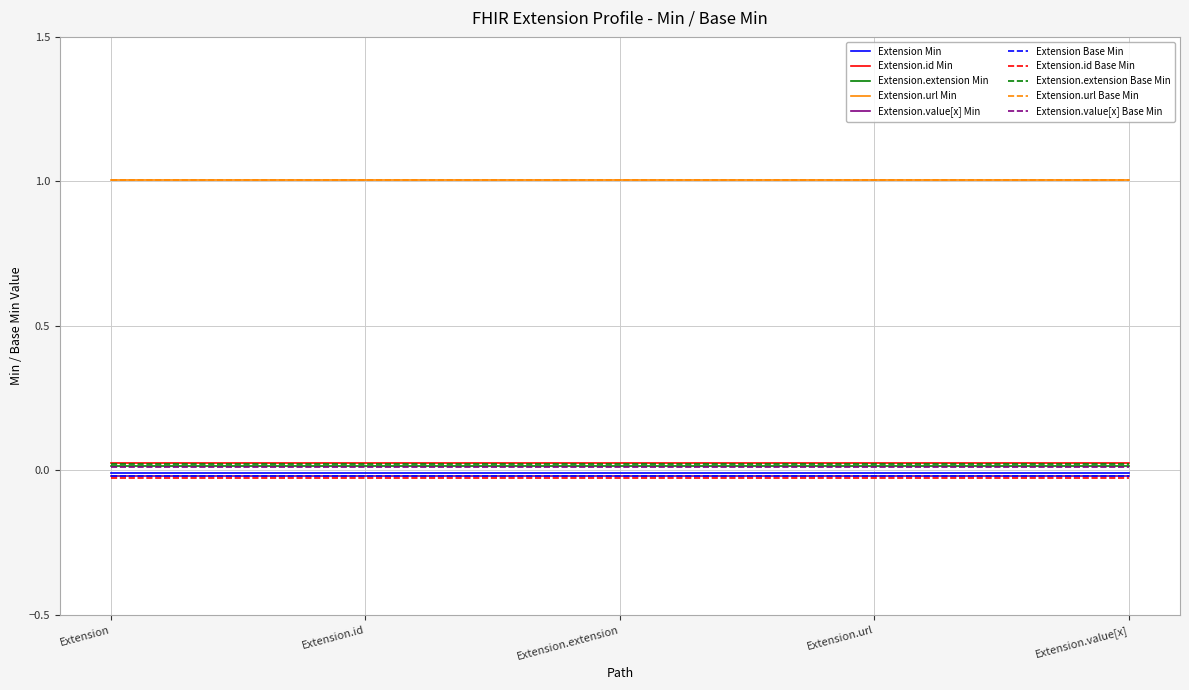

The Extension.id Min series shows 0.0 at Extension.url. True or false?

True